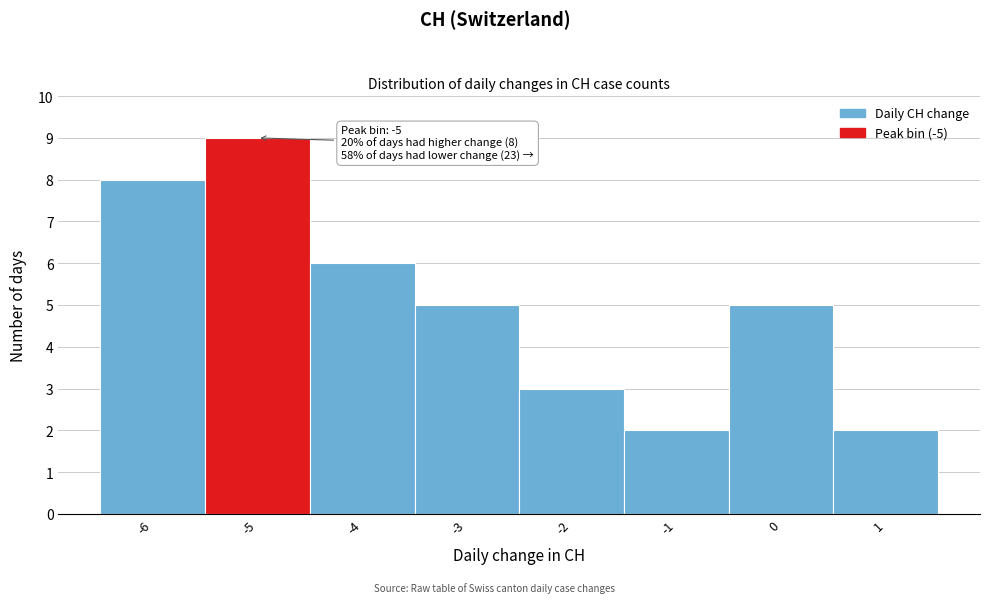

Which range on the x-axis has the tallest bar?

-5.5 to -4.5